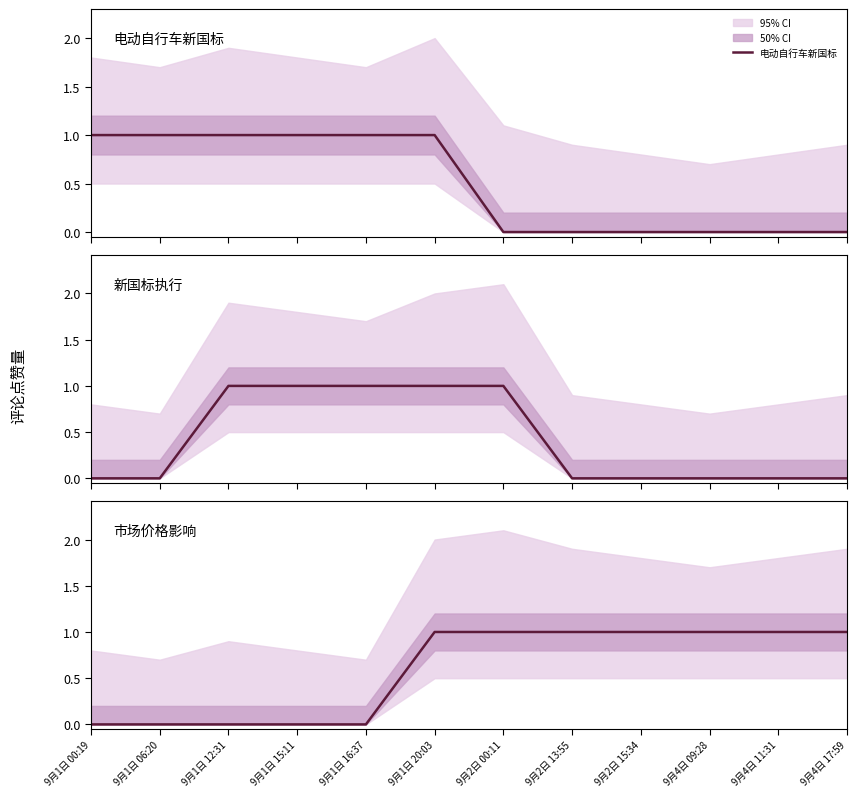

Rank the categories by 市场价格影响 value from lowest to highest.

9月1日 00:19, 9月1日 06:20, 9月1日 12:31, 9月1日 15:11, 9月1日 16:37, 9月1日 20:03, 9月2日 00:11, 9月2日 13:55, 9月2日 15:34, 9月4日 09:28, 9月4日 11:31, 9月4日 17:59